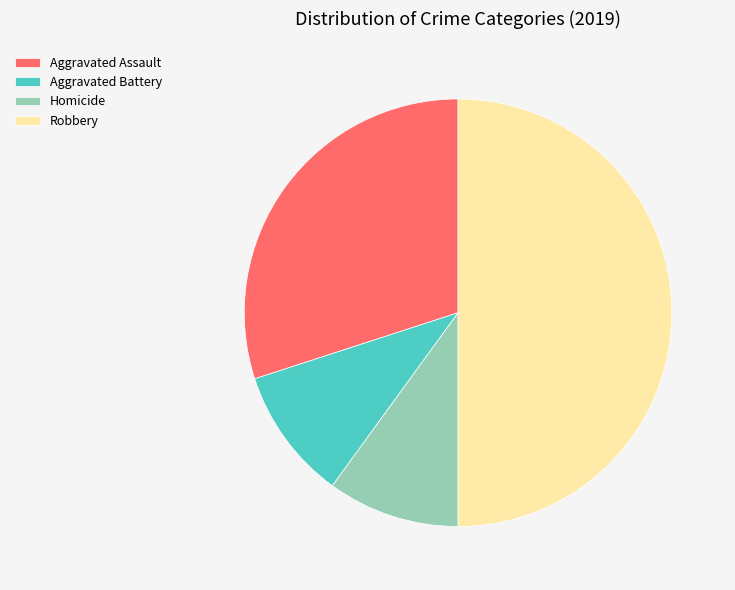

The Aggravated Assault slice represents 36% of the pie. True or false?

False